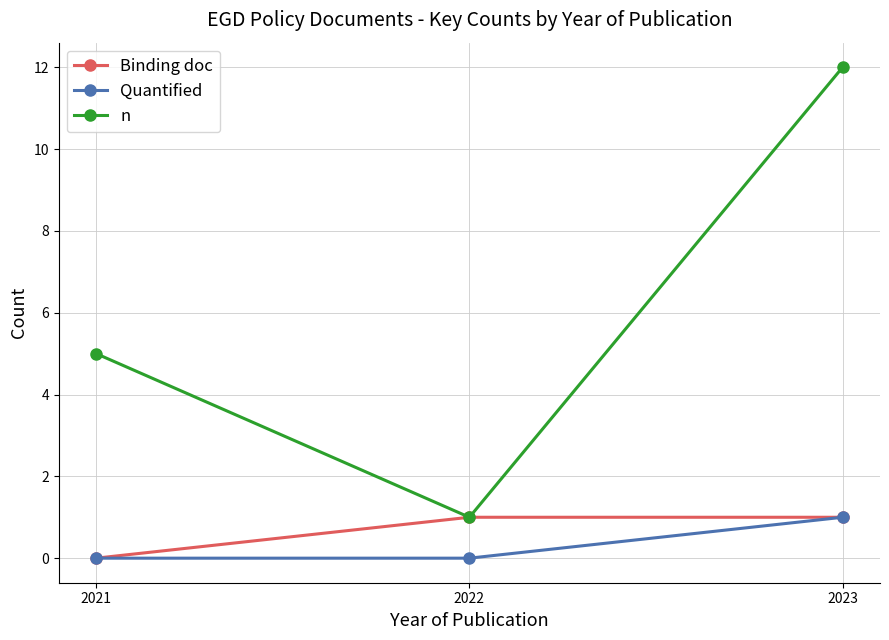

What is the difference between the maximum and minimum values in the Quantified series?

1